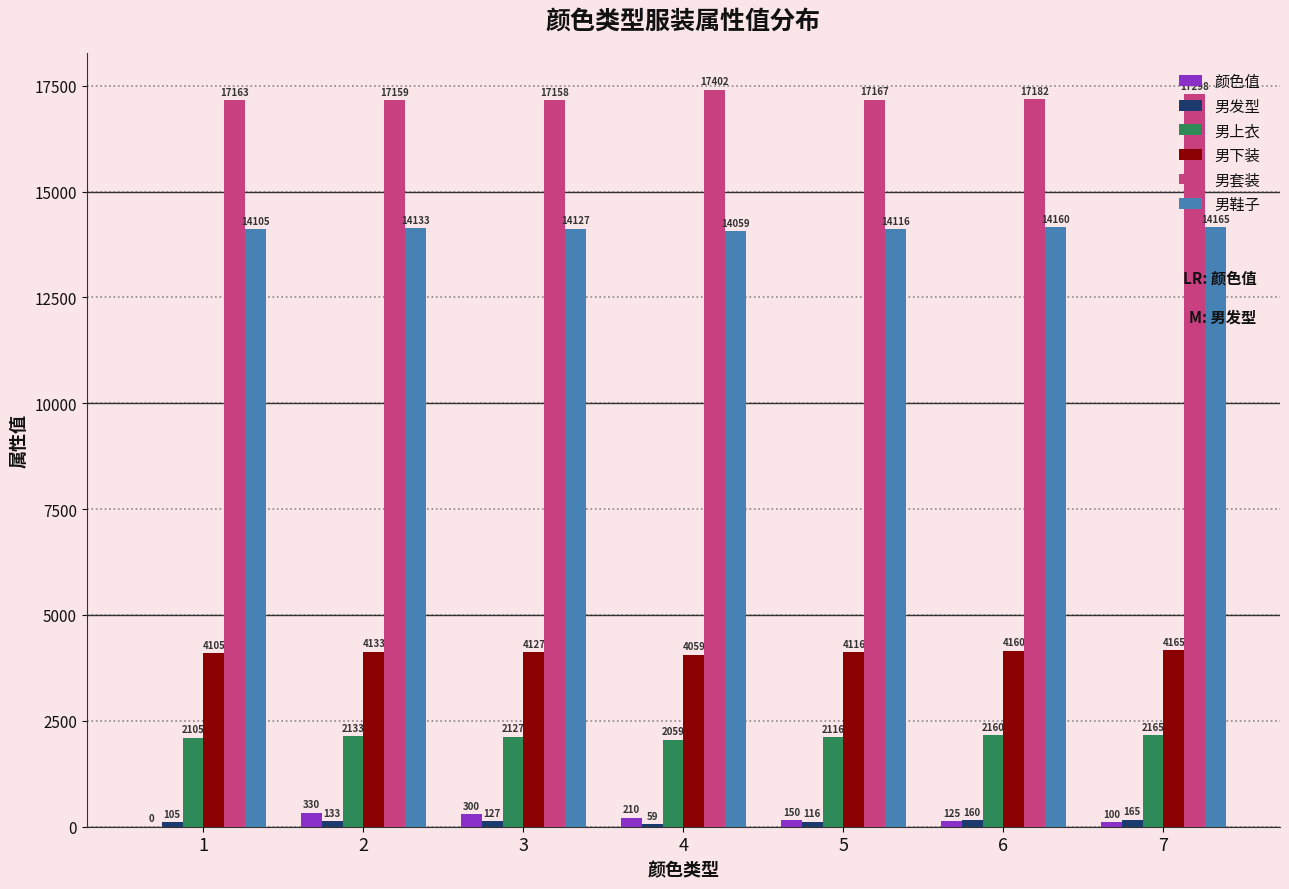

Which series has the largest range (max minus min)?

颜色值